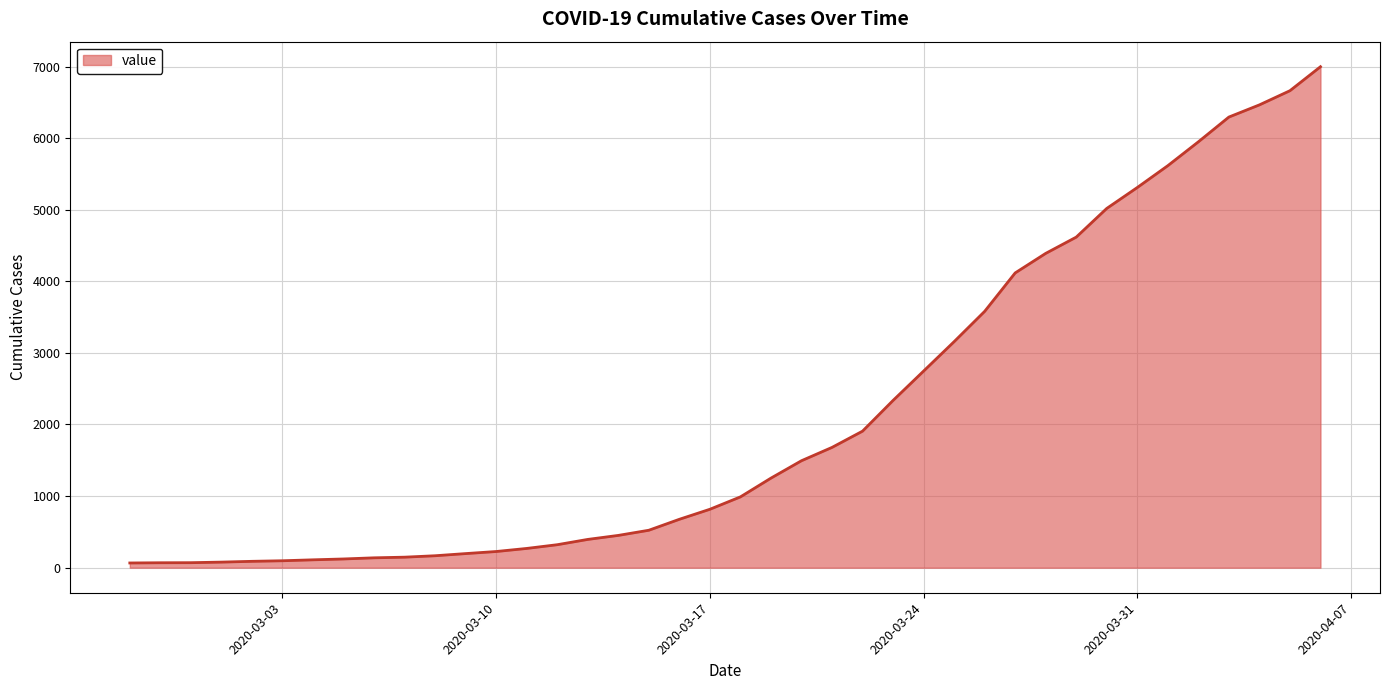

What is the difference between the maximum and minimum values?

6931